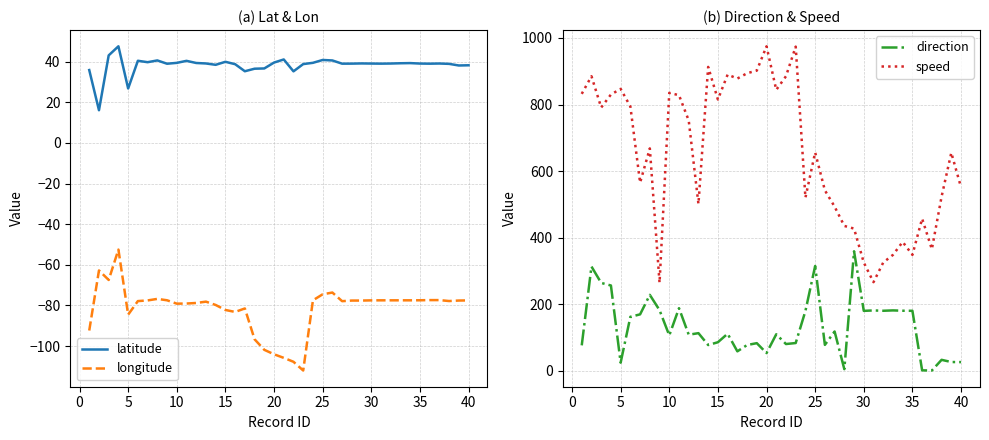

How many data points in direction are less than 111?

20